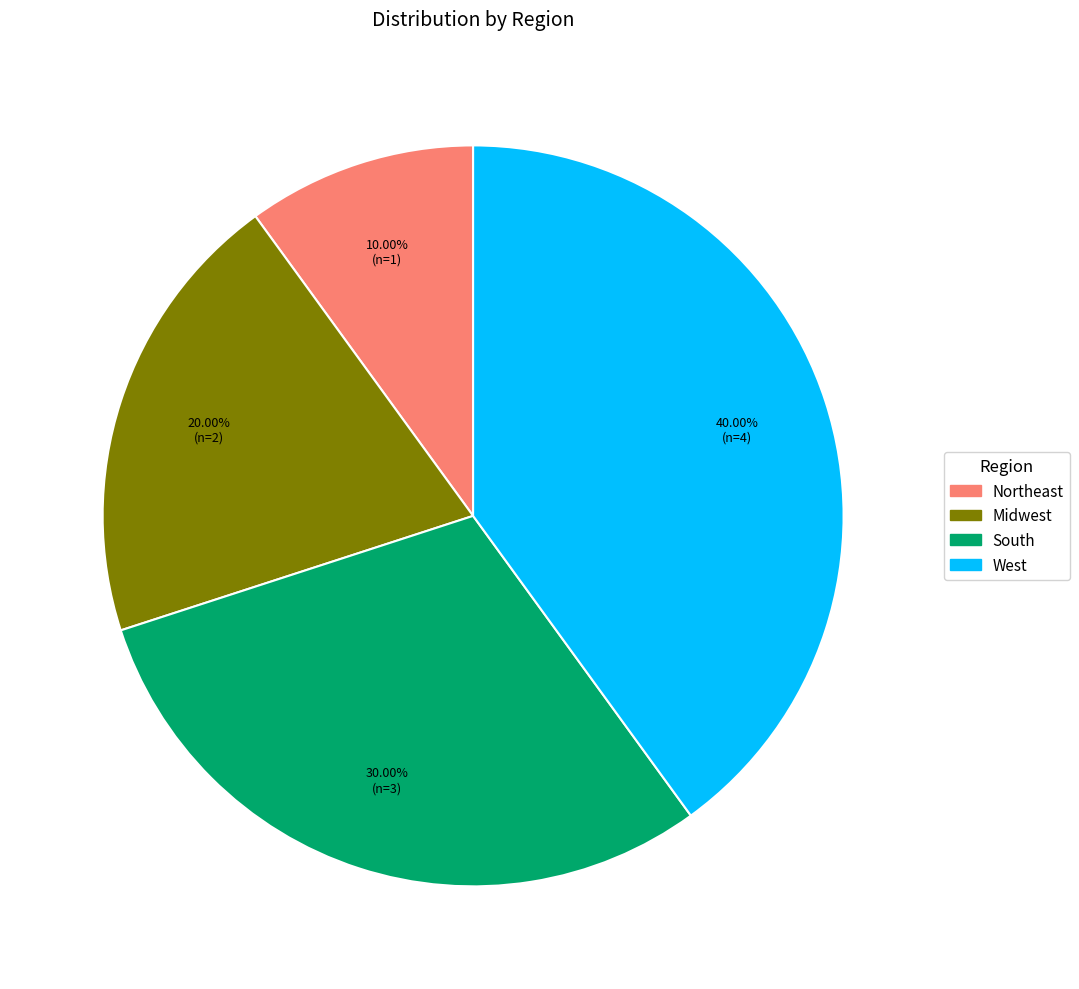

The West slice represents 40% of the pie. True or false?

True